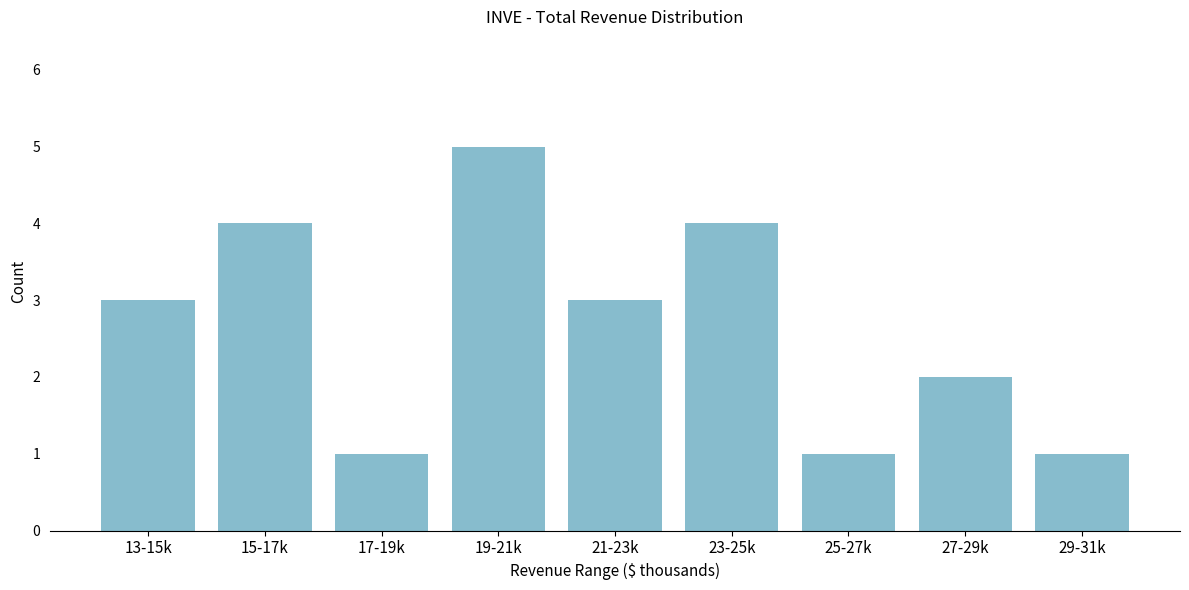

Reading right to left, transcribe all the data shown in this chart.

1	2	1	4	3	5	1	4	3